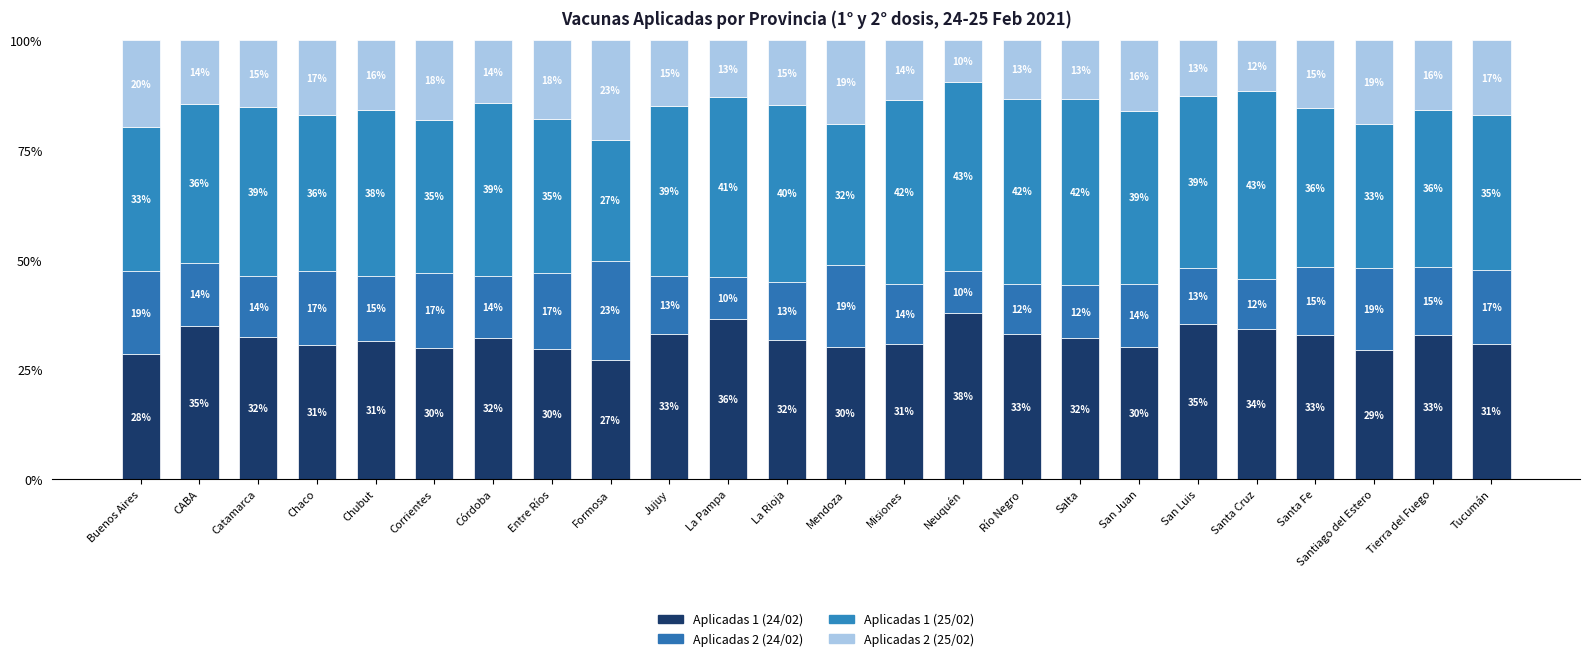

Does the chart contain stacked bars?

Yes